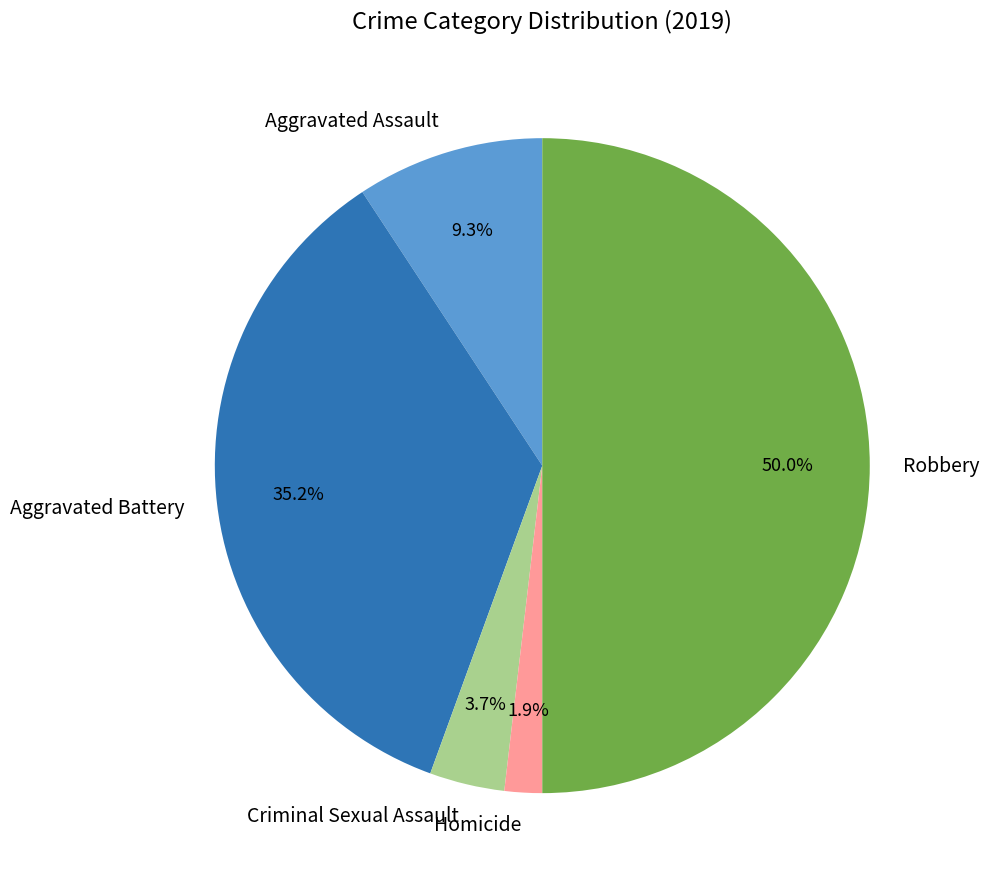

Does Aggravated Battery represent more than half of the total?

No